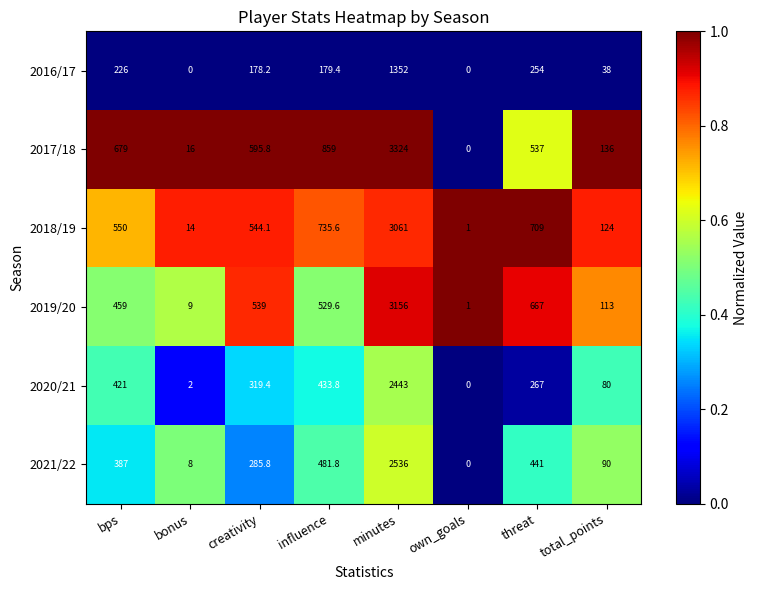

At which label is 2018/19 closest to 1531?

influence